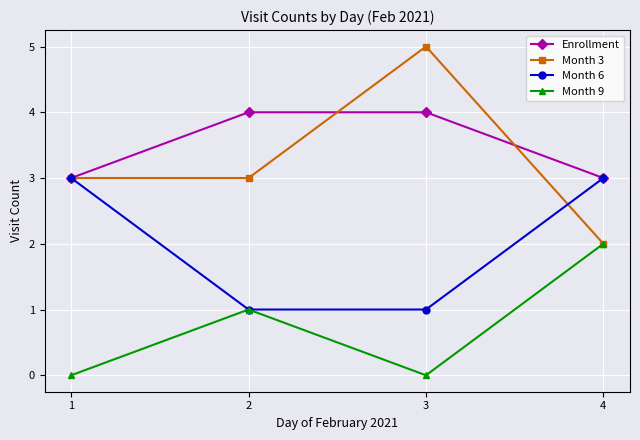

What is the maximum value for Month 6?

3